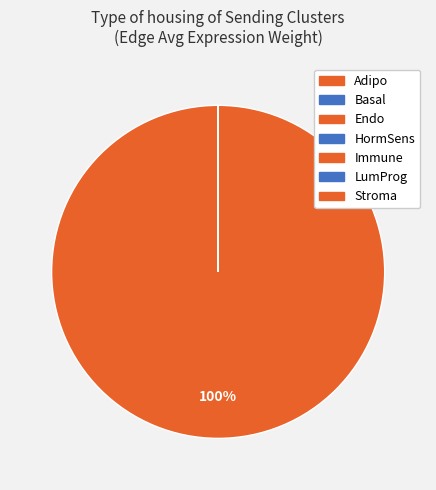

To the nearest percent, what is the combined percentage of Stroma and Immune?

38%